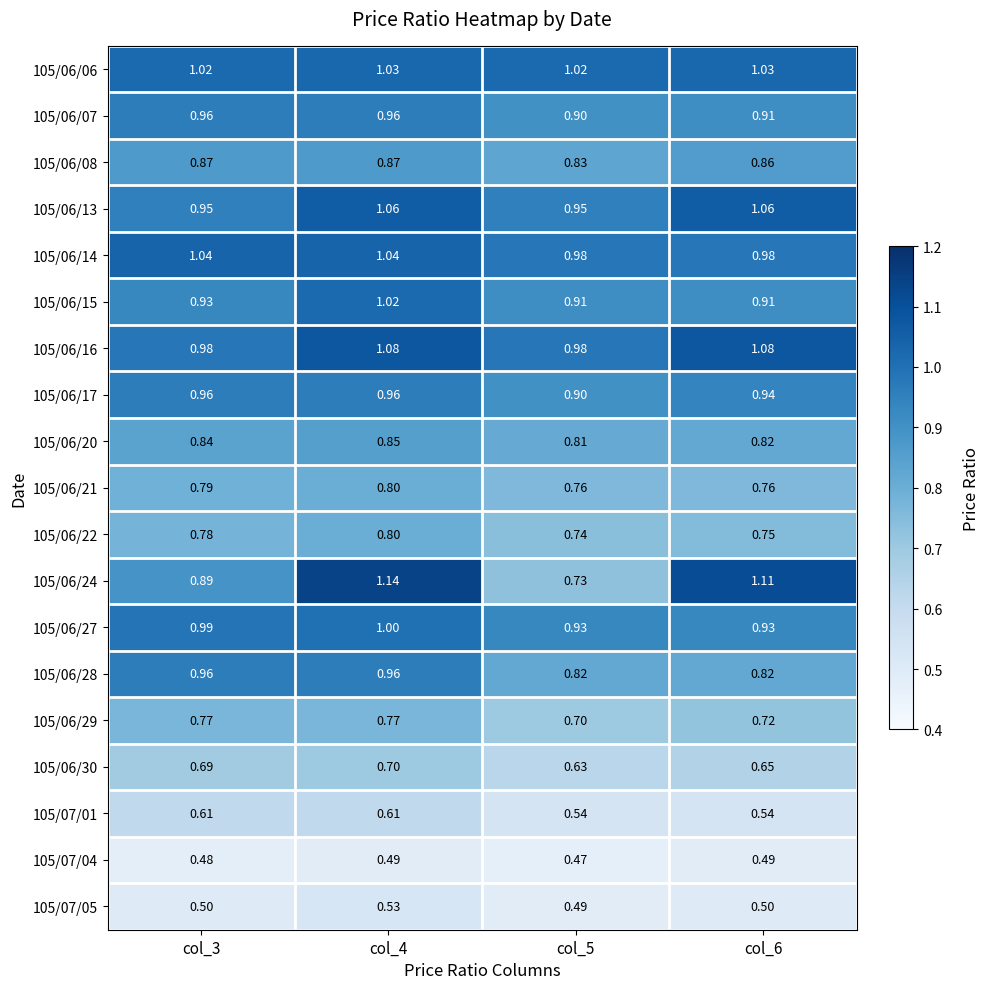

Reading right to left, transcribe all the data shown in this chart.

105/06/06: col_6=1.0	col_5=1.0	col_4=1.0	col_3=1.0
105/06/07: col_6=0.9	col_5=0.9	col_4=1.0	col_3=1.0
105/06/08: col_6=0.9	col_5=0.8	col_4=0.9	col_3=0.9
105/06/13: col_6=1.1	col_5=0.9	col_4=1.1	col_3=0.9
105/06/14: col_6=1.0	col_5=1.0	col_4=1.0	col_3=1.0
105/06/15: col_6=0.9	col_5=0.9	col_4=1.0	col_3=0.9
105/06/16: col_6=1.1	col_5=1.0	col_4=1.1	col_3=1.0
105/06/17: col_6=0.9	col_5=0.9	col_4=1.0	col_3=1.0
105/06/20: col_6=0.8	col_5=0.8	col_4=0.8	col_3=0.8
105/06/21: col_6=0.8	col_5=0.8	col_4=0.8	col_3=0.8
105/06/22: col_6=0.8	col_5=0.7	col_4=0.8	col_3=0.8
105/06/24: col_6=1.1	col_5=0.7	col_4=1.1	col_3=0.9
105/06/27: col_6=0.9	col_5=0.9	col_4=1.0	col_3=1.0
105/06/28: col_6=0.8	col_5=0.8	col_4=1.0	col_3=1.0
105/06/29: col_6=0.7	col_5=0.7	col_4=0.8	col_3=0.8
105/06/30: col_6=0.7	col_5=0.6	col_4=0.7	col_3=0.7
105/07/01: col_6=0.5	col_5=0.5	col_4=0.6	col_3=0.6
105/07/04: col_6=0.5	col_5=0.5	col_4=0.5	col_3=0.5
105/07/05: col_6=0.5	col_5=0.5	col_4=0.5	col_3=0.5